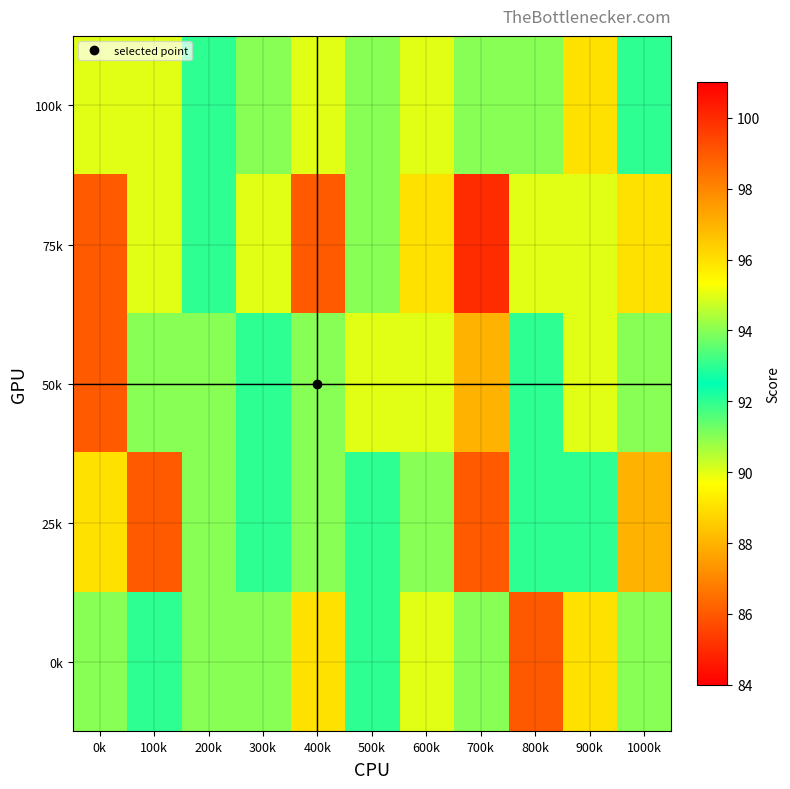

What is the greatest value displayed?

100